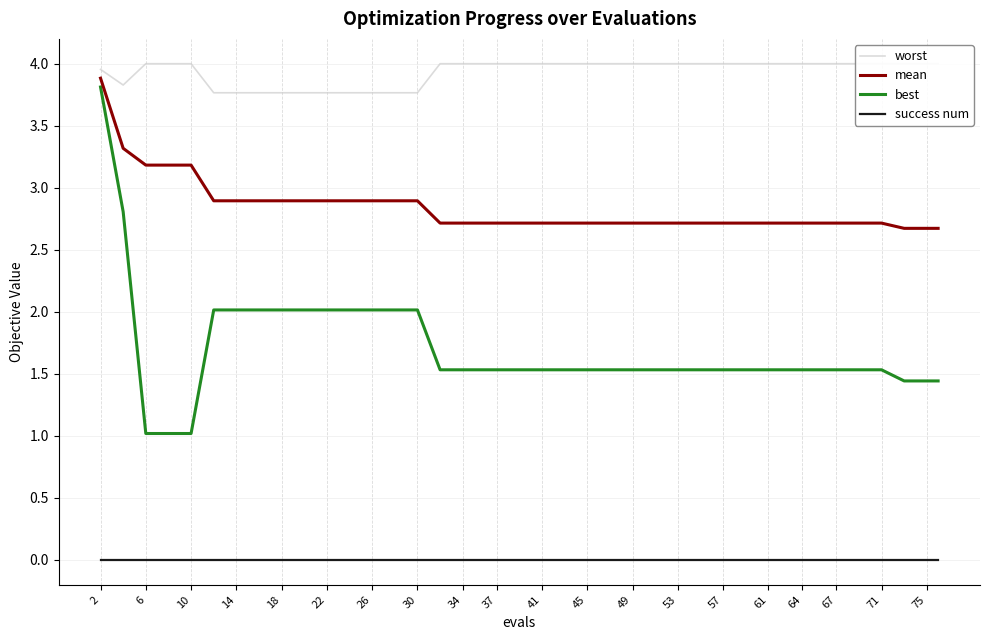

How many lines are shown in the chart?

4